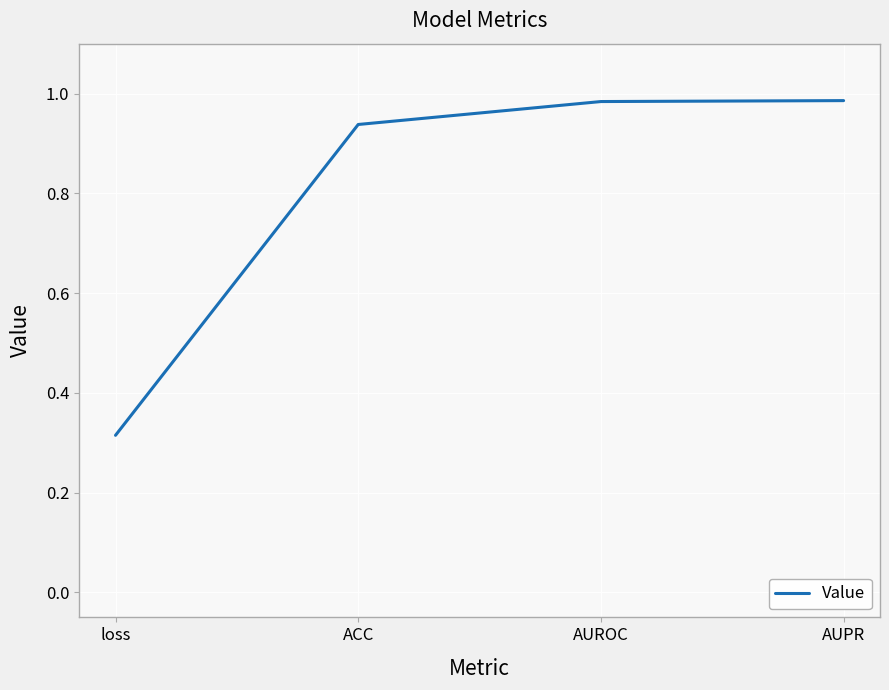

Which has a higher value, ACC or AUROC?

AUROC